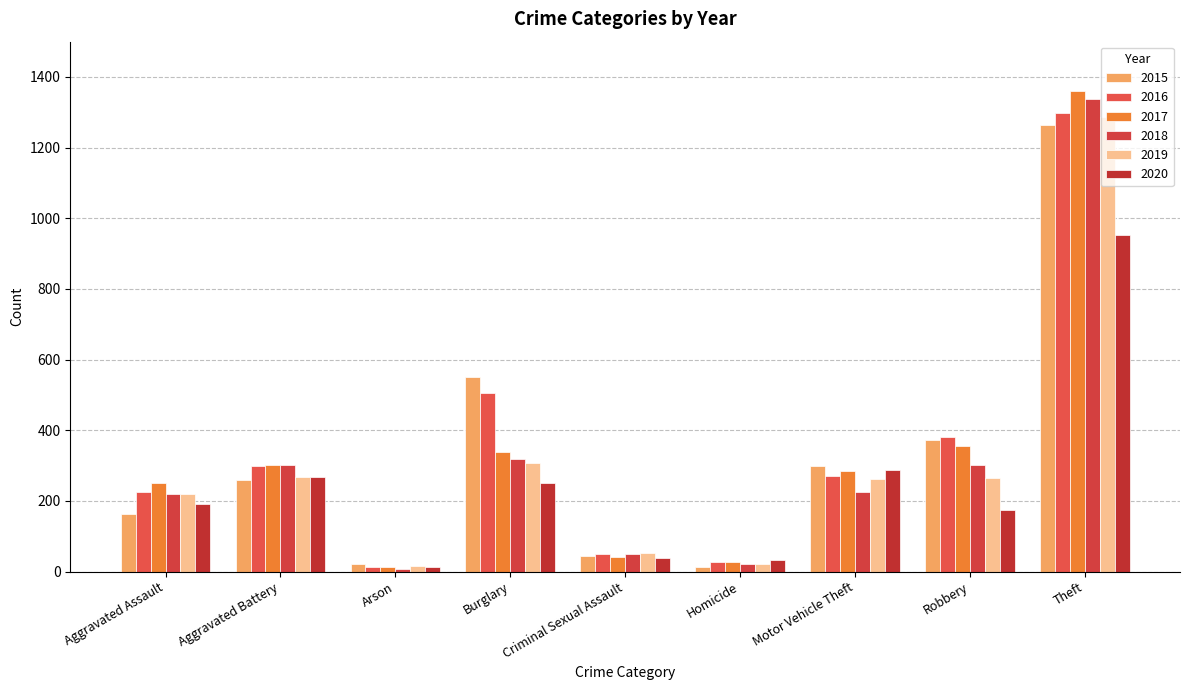

Does the chart contain any negative values?

No